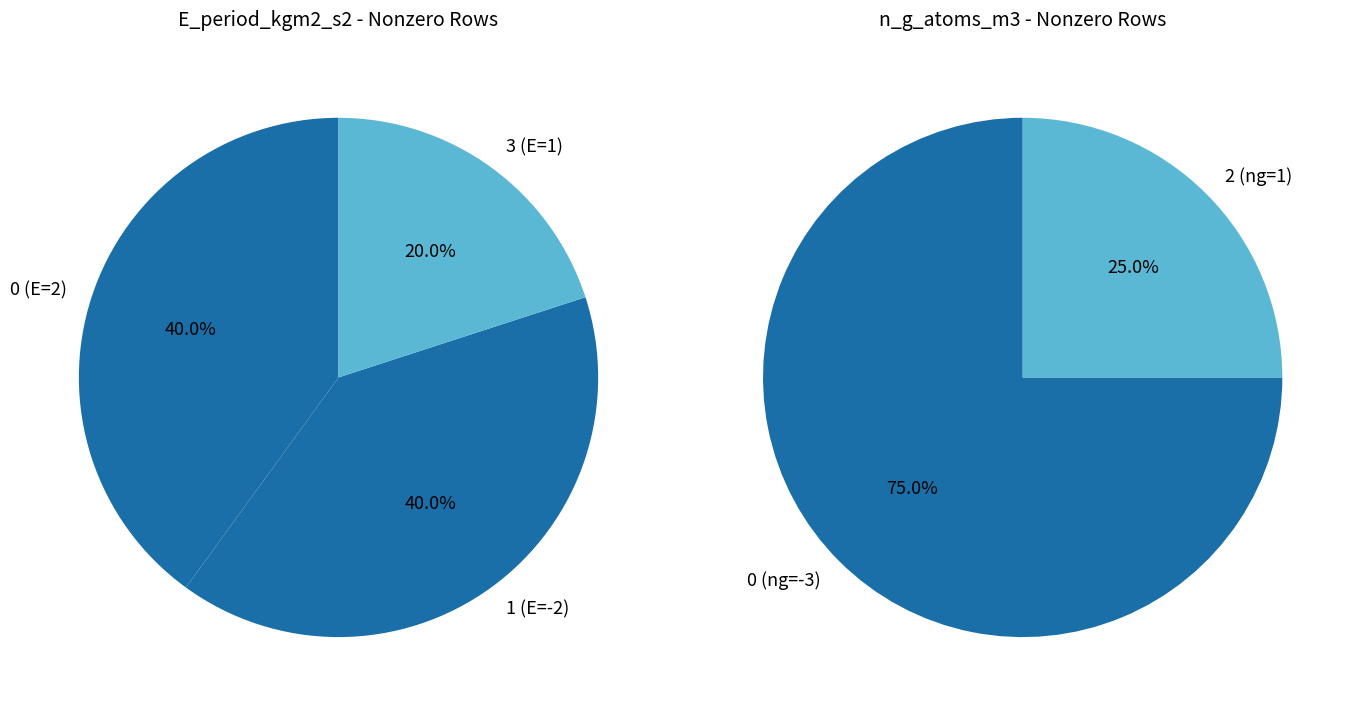

What portion of the pie excludes 2?

100.0%